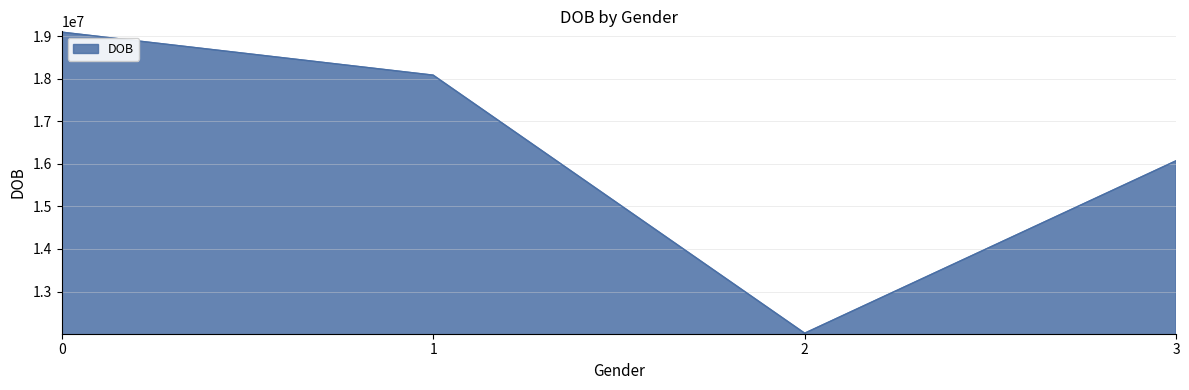

How many values are below 18081997?

2